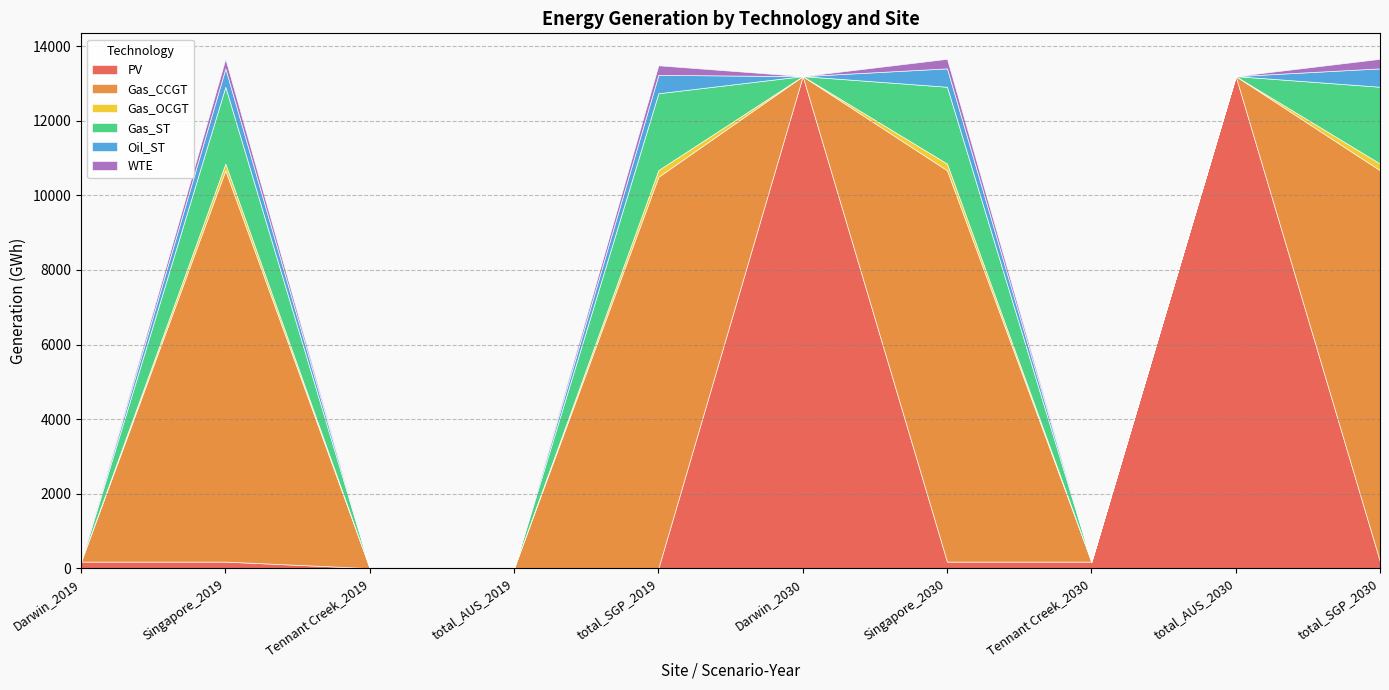

What is the value of the Gas_CCGT point at the 10th from the left?

10501.6